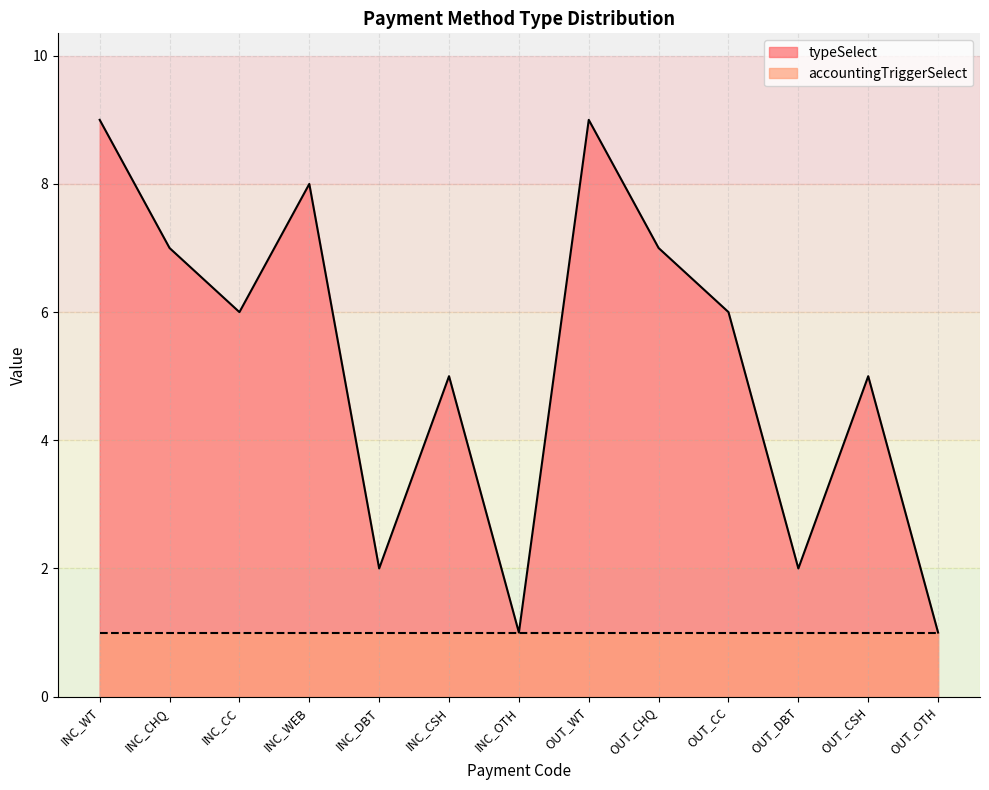

What is the ratio of the value at INC_CHQ to the value at INC_CSH?

1.4